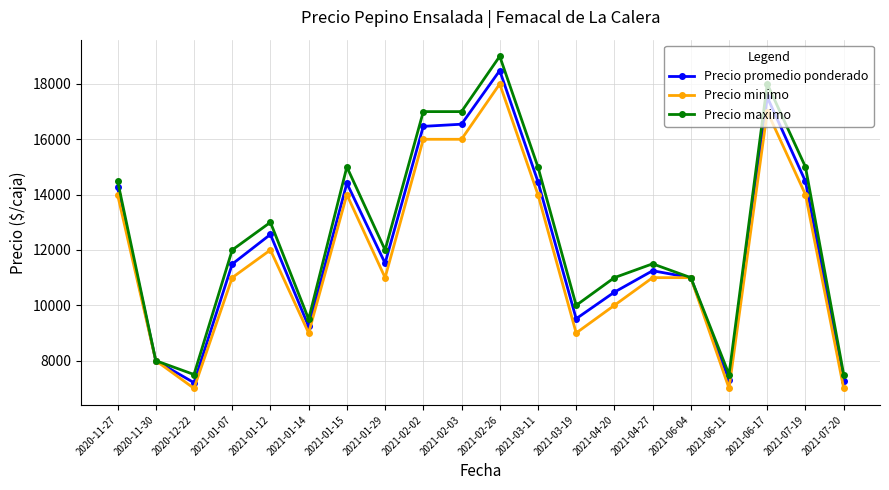

At 2021-06-17, list the series in order from smallest to largest.

Precio minimo, Precio promedio ponderado, Precio maximo